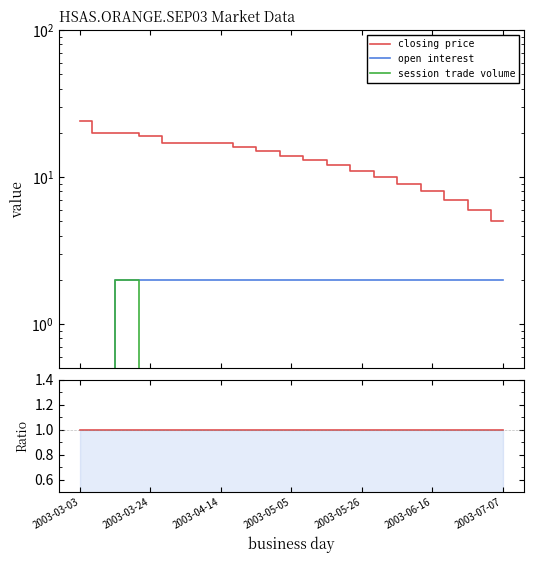

At 2003-07-07, list the series in order from largest to smallest.

closing price, open interest, session trade volume